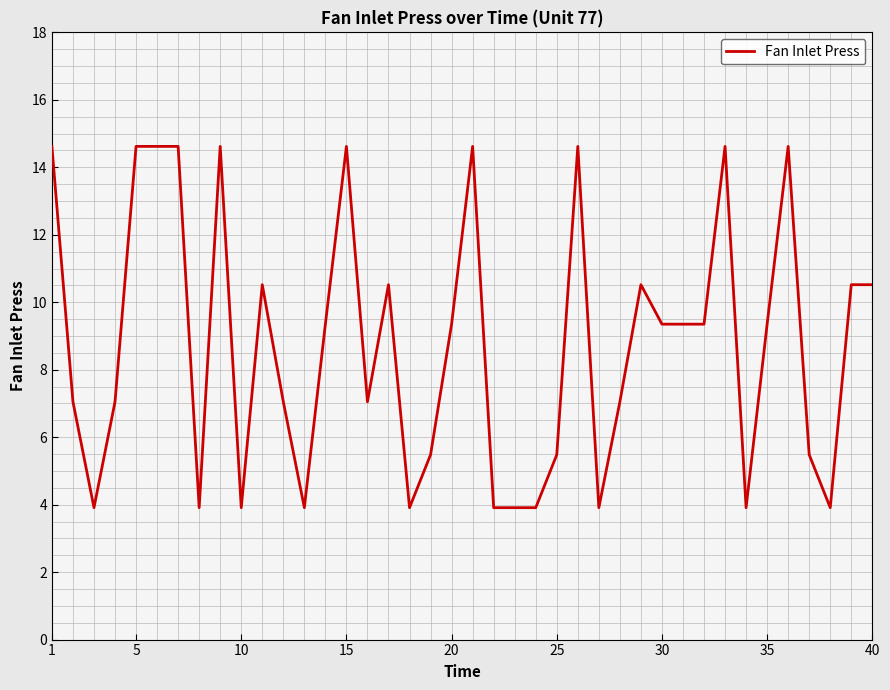

What is the greatest value displayed?

14.6